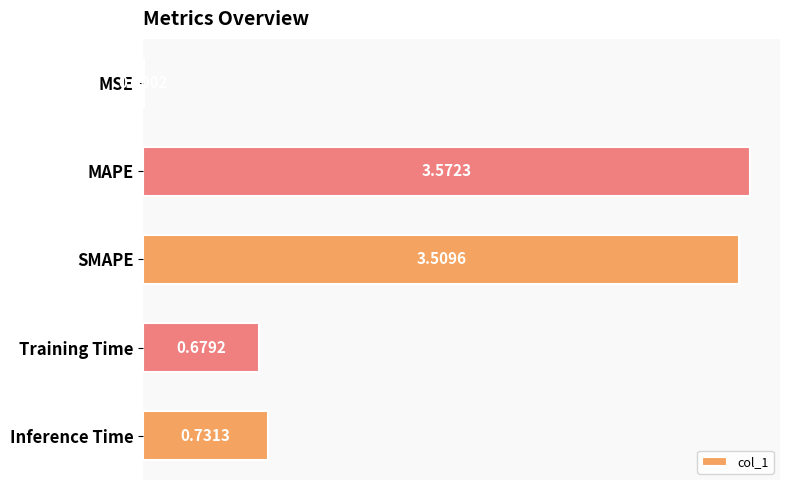

Between Training Time and MAPE, which is larger?

MAPE